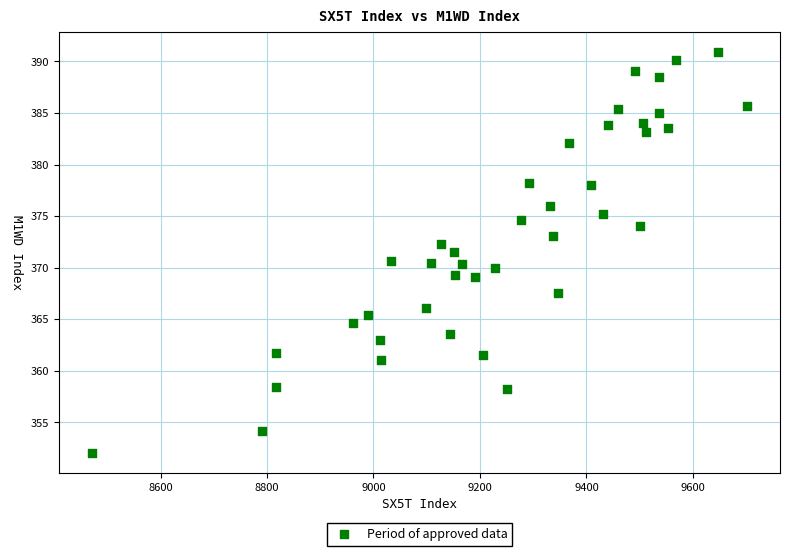

What is the range of Y values (max minus min)?

38.9